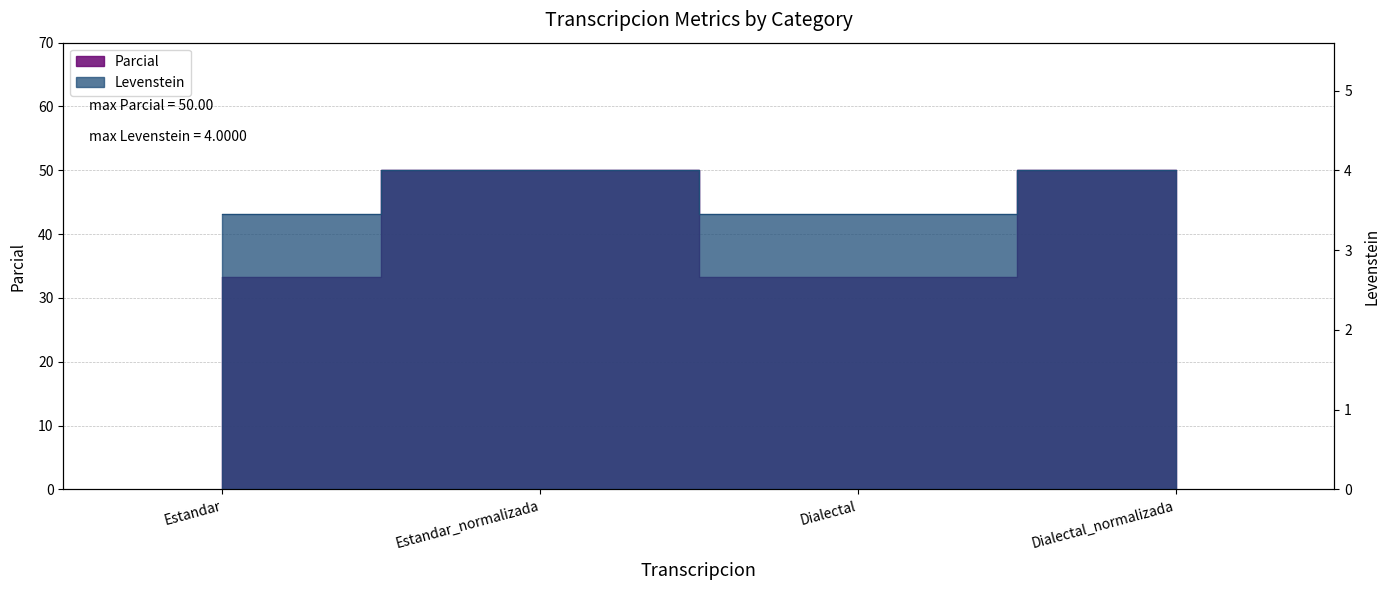

Which label corresponds to the largest value in the chart?

Estandar_normalizada